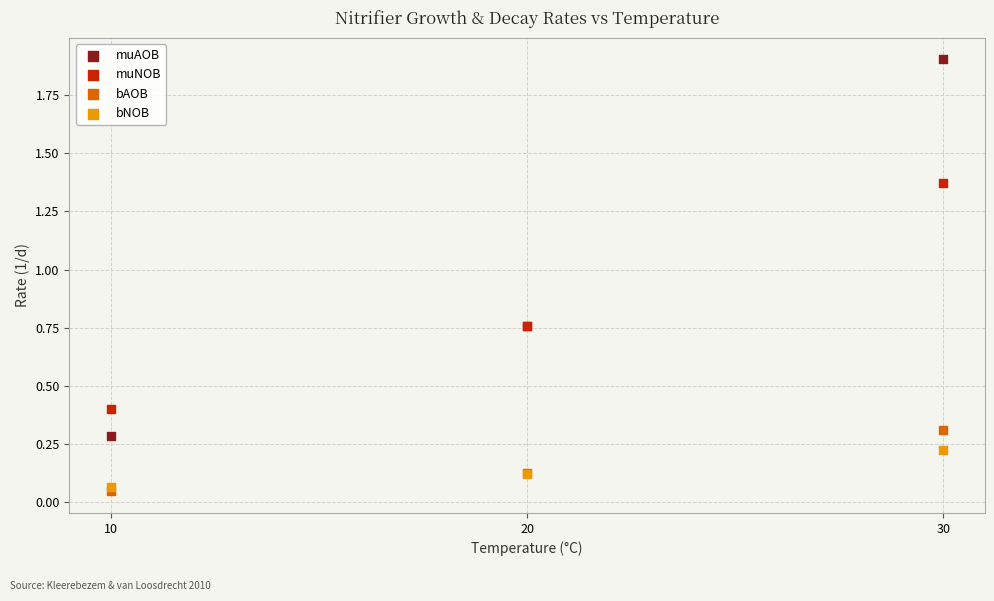

What are all the series names shown in the legend?

muAOB, muNOB, bAOB, bNOB